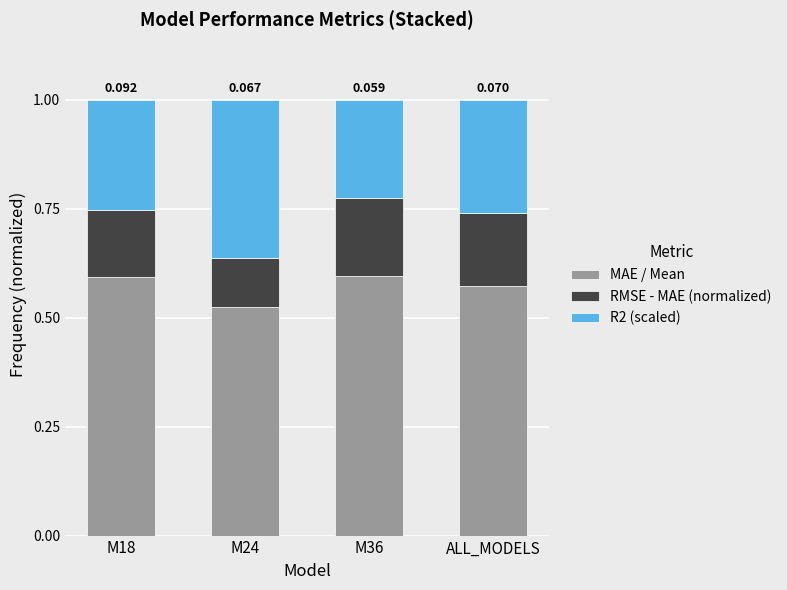

How many MAE / Mean values are between 0 and 1?

4